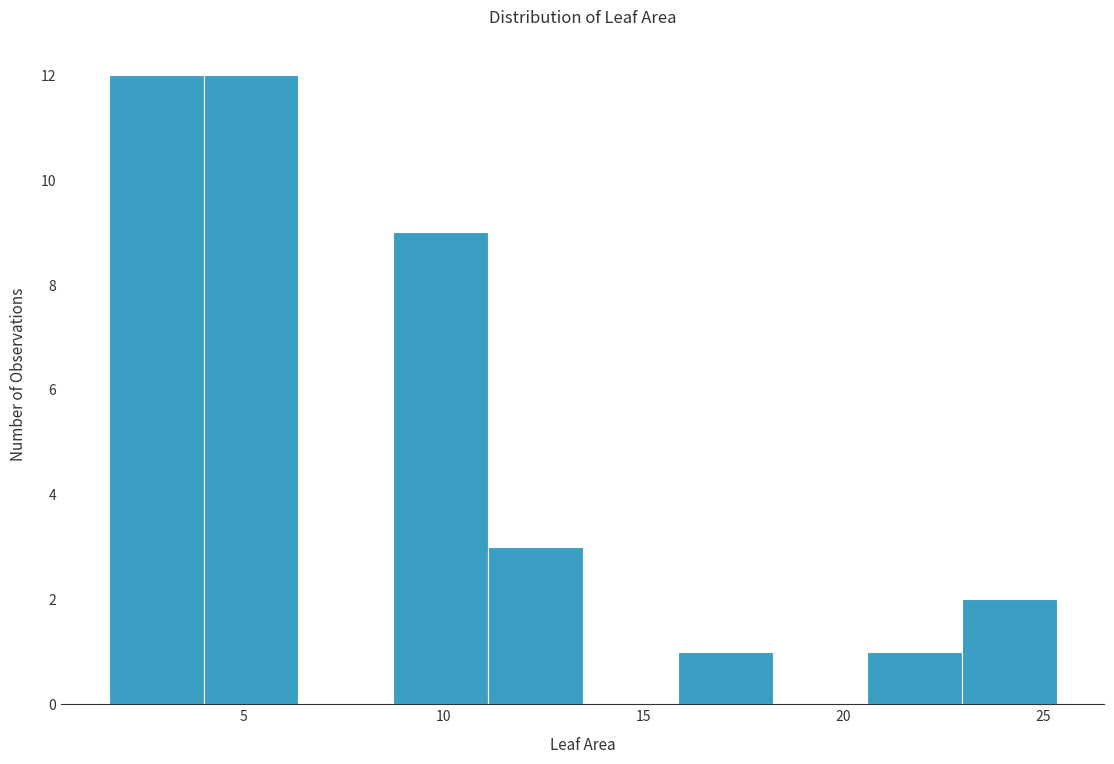

Reading left to right, transcribe this chart: for each bar, give the range it covers on the x-axis and its height. Neither the bar edges nor the heights are printed on the chart, so give them approximately, as read against the axes.

1.5 to 4.0: 12
4.0 to 6.5: 12
6.5 to 8.5: 0
8.5 to 11.0: 9
11.0 to 13.5: 3
13.5 to 16.0: 0
16.0 to 18.0: 1
18.0 to 20.5: 0
20.5 to 23.0: 1
23.0 to 25.5: 2